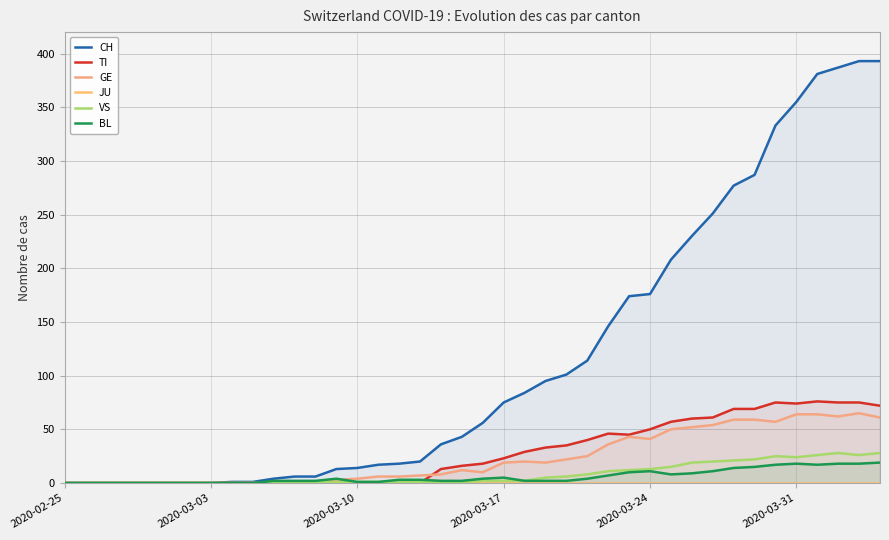

What are all the series names shown in the legend?

CH, TI, GE, JU, VS, BL